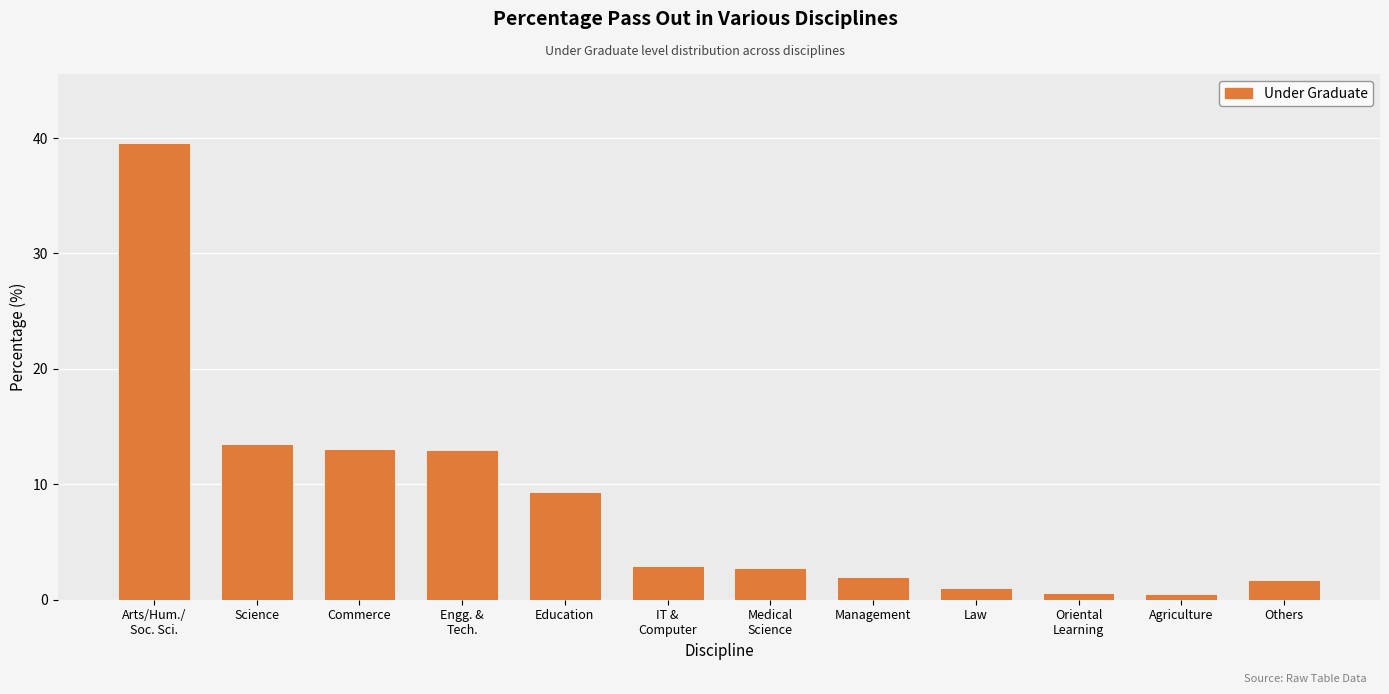

Does the chart contain any negative values?

No